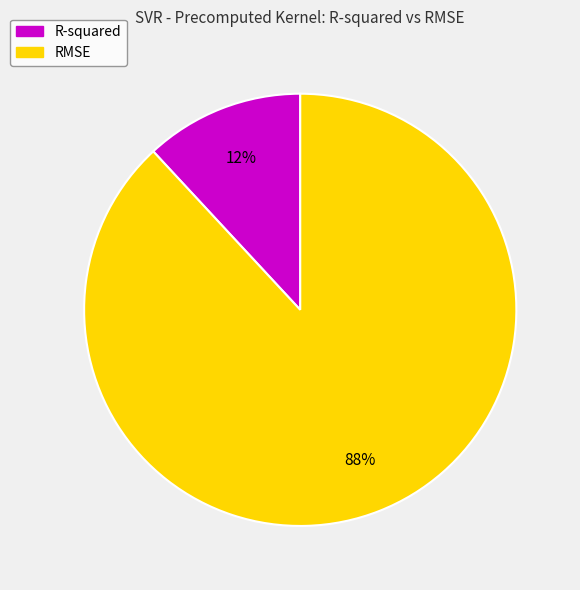

Count the number of slices in the pie.

2